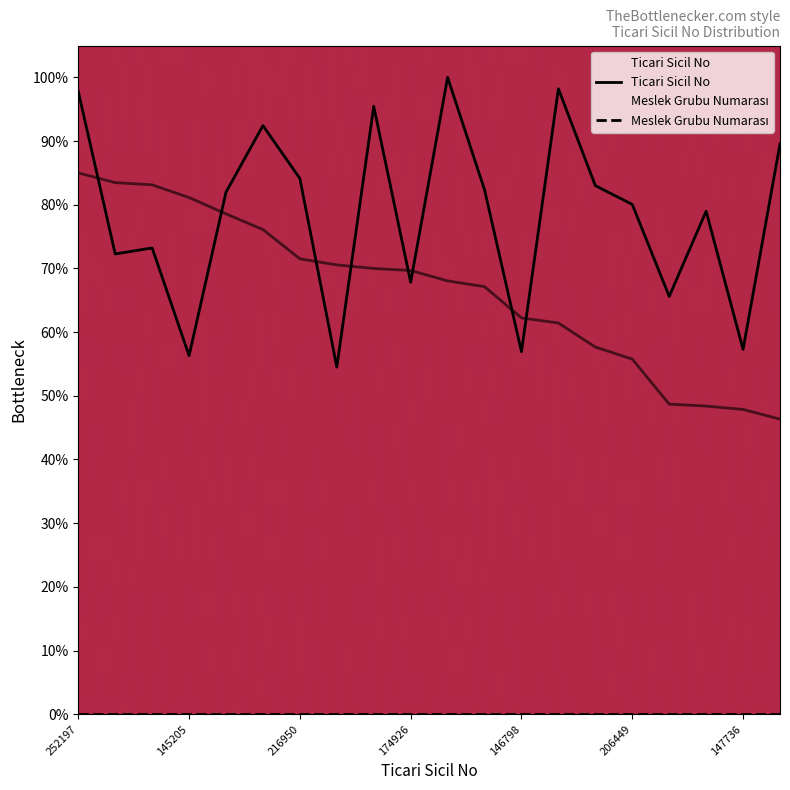

List the labels in order of value, smallest first.

140571, 145205, 146798, 147736, 169191, 174926, 186386, 188809, 203694, 206449, 211402, 212360, 214059, 216950, 230915, 238368, 246160, 252197, 253273, 257891